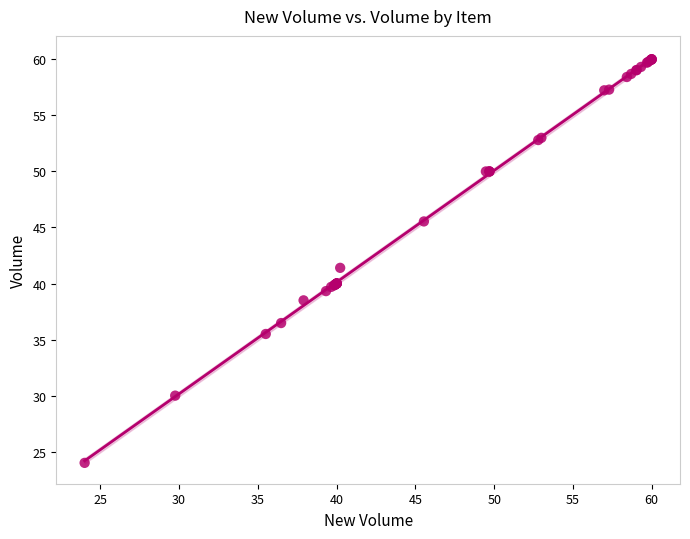

What Y value in the scatter plot is closest to 42?

41.4